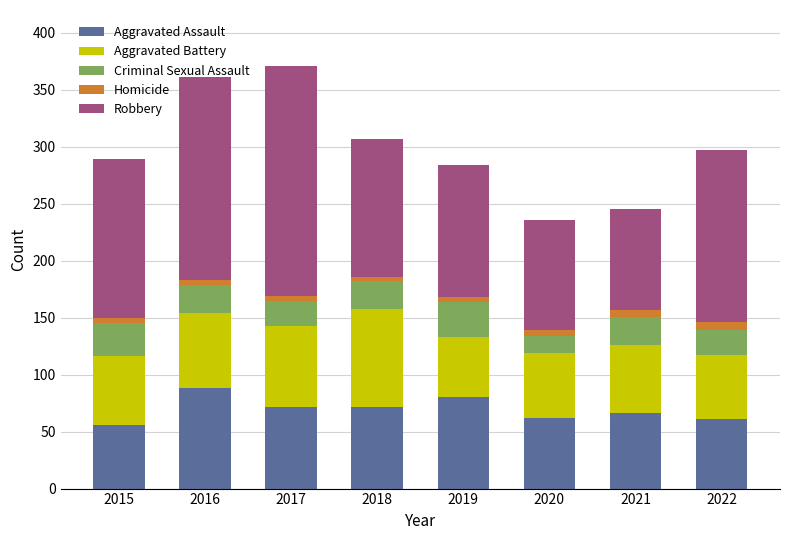

What is the minimum value for Aggravated Assault?

56